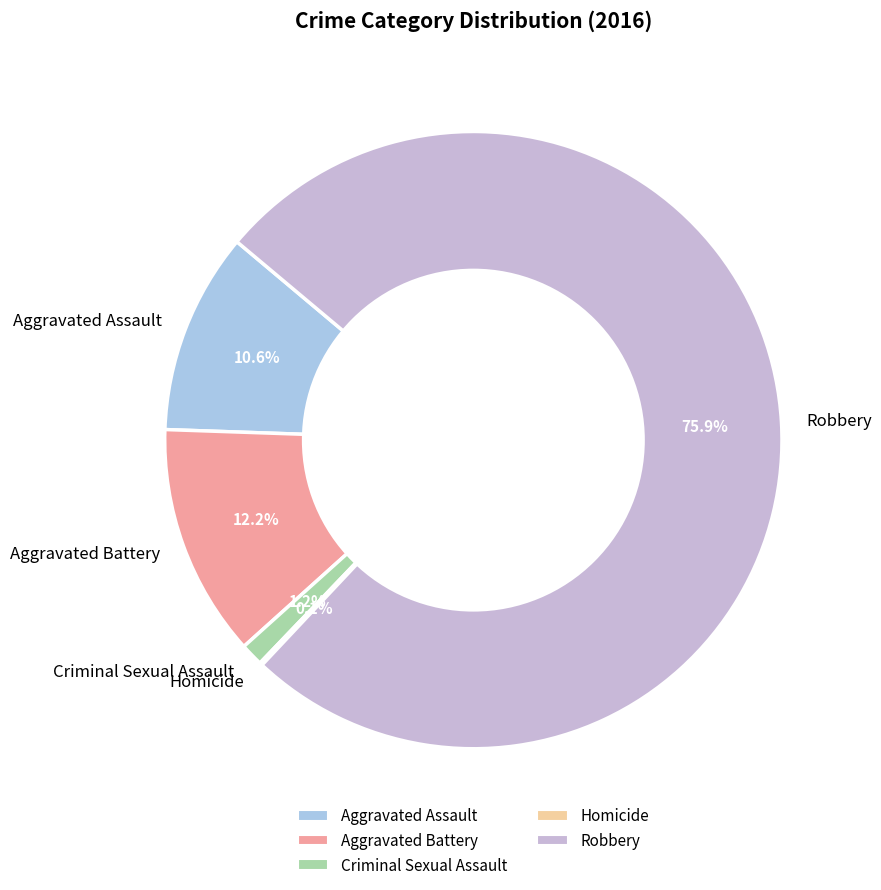

Which category accounts for the majority?

Robbery